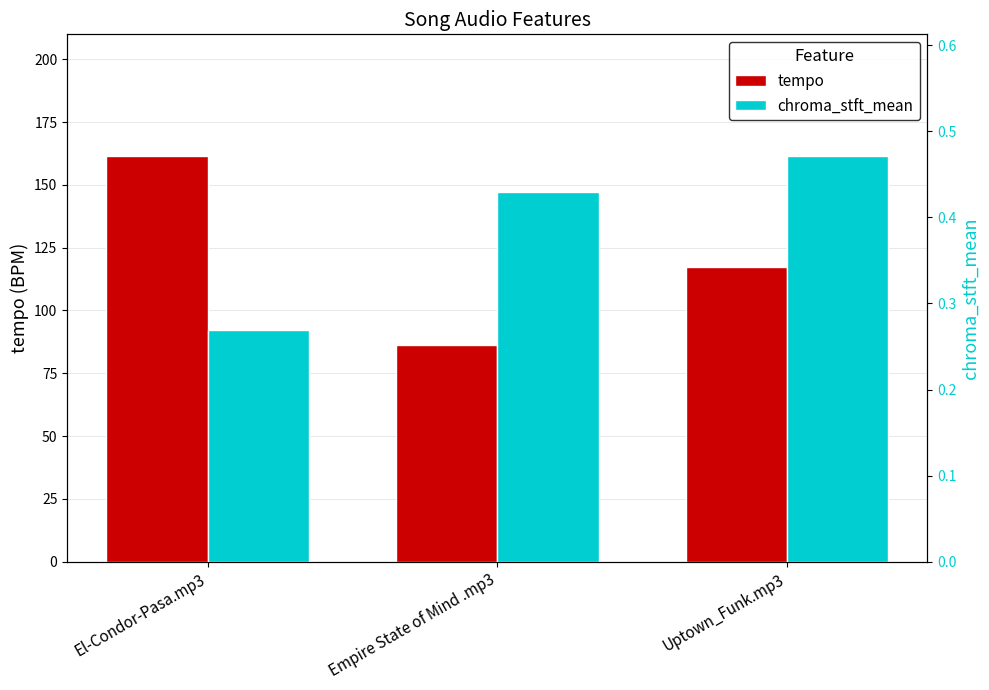

What is the greatest value displayed?

161.5